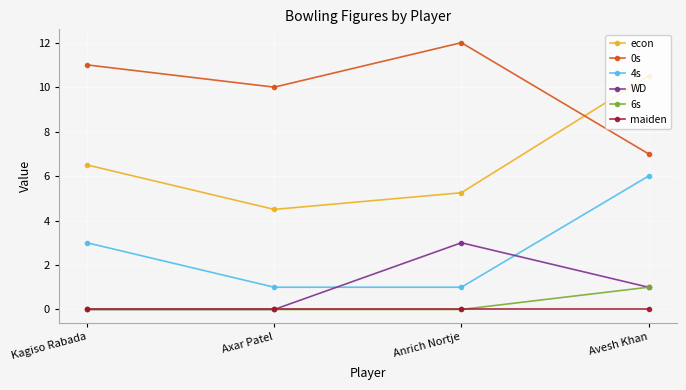

List the series in order of their peak value, highest first.

0s, econ, 4s, WD, 6s, maiden